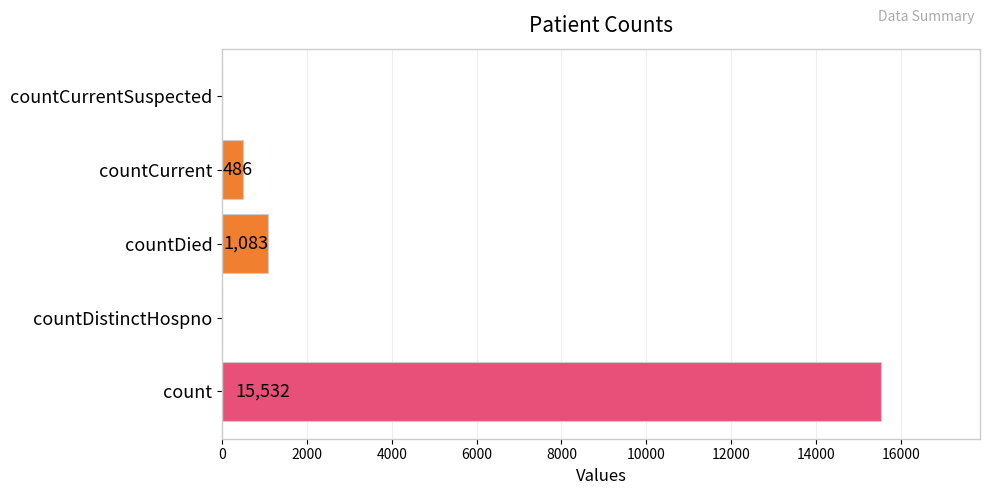

Does the chart contain stacked bars?

No